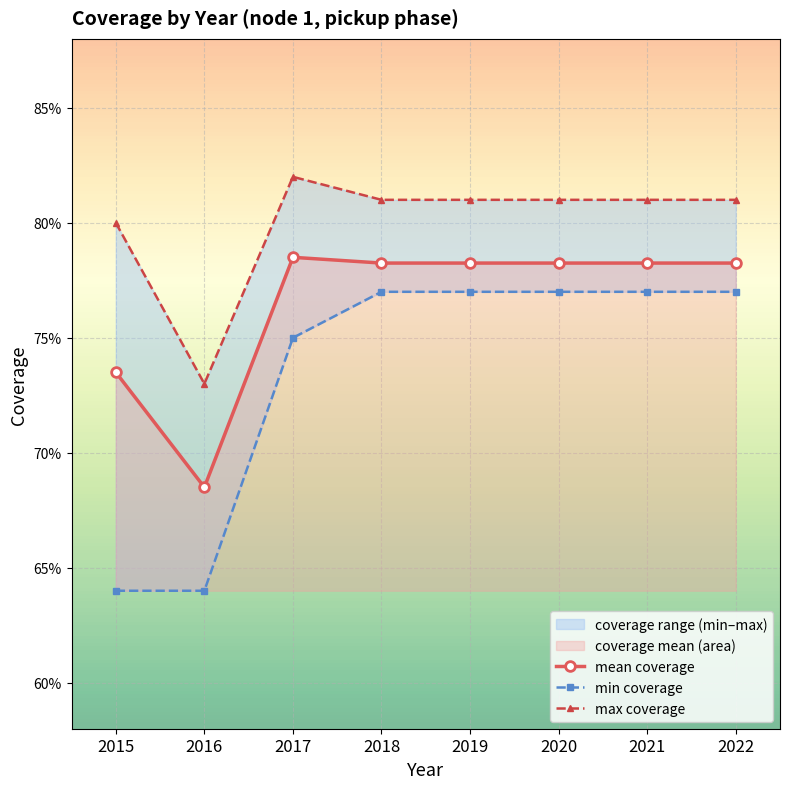

True or false: max coverage and mean coverage intersect in this chart.

False